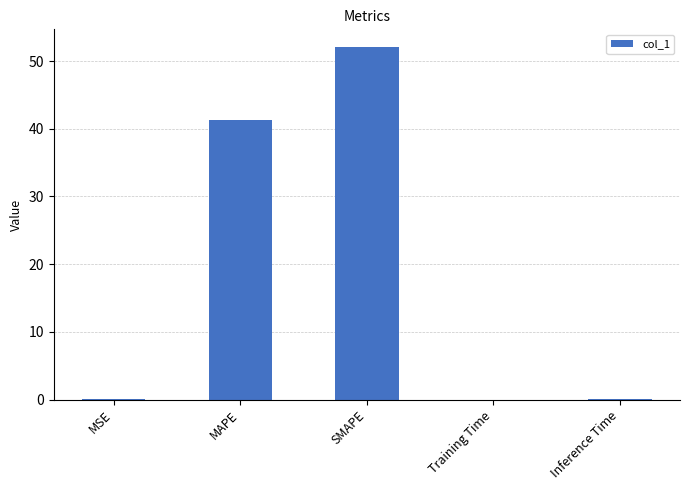

Read the value at MAPE.

41.3